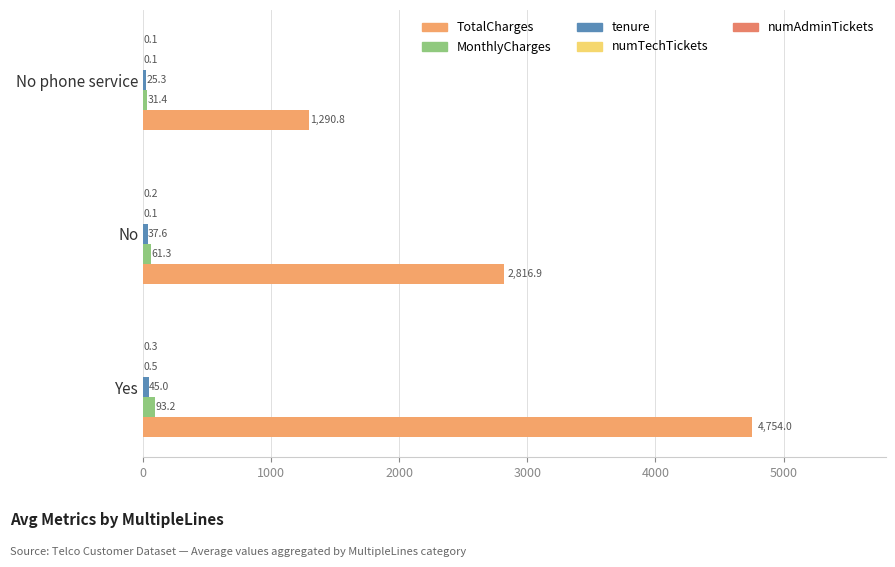

Rank the series by their maximum value, from highest to lowest.

TotalCharges, MonthlyCharges, tenure, numTechTickets, numAdminTickets